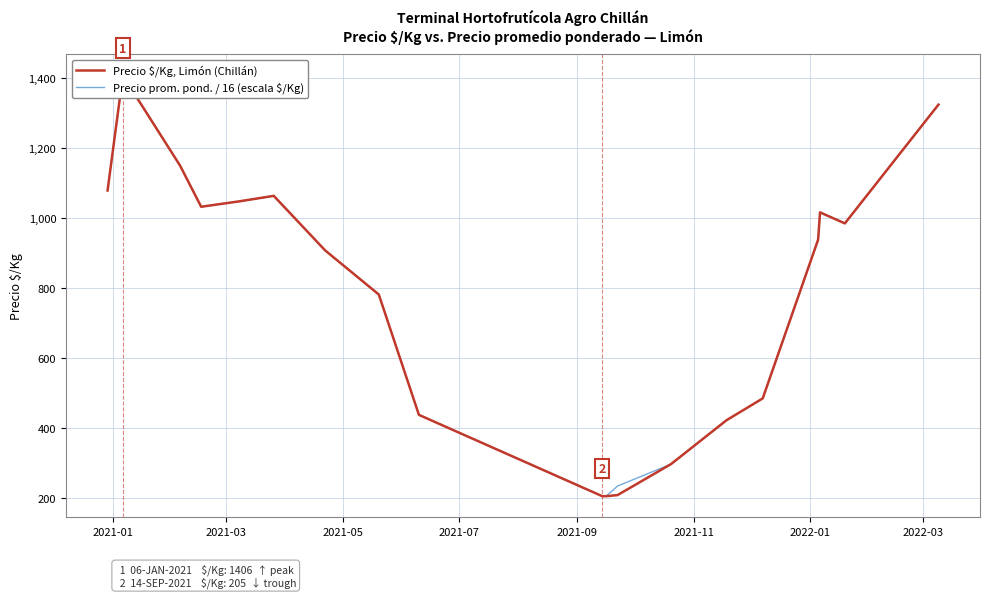

How many values in the Precio $/Kg, Limón (Chillán) series exceed 937?

10